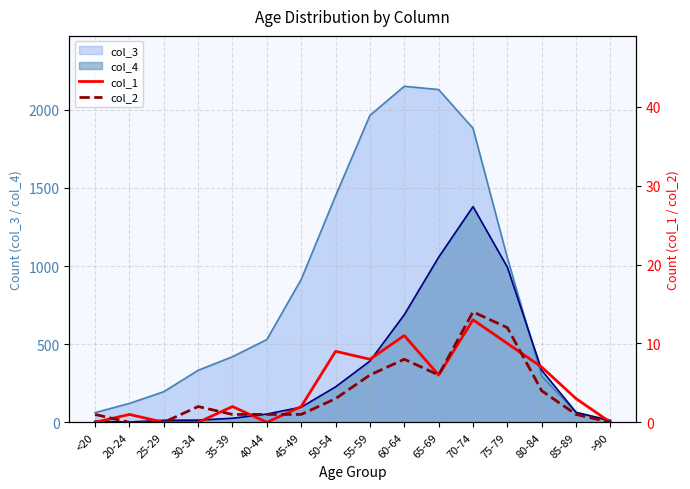

The value of col_4 at 70-74 is 2111. True or false?

False